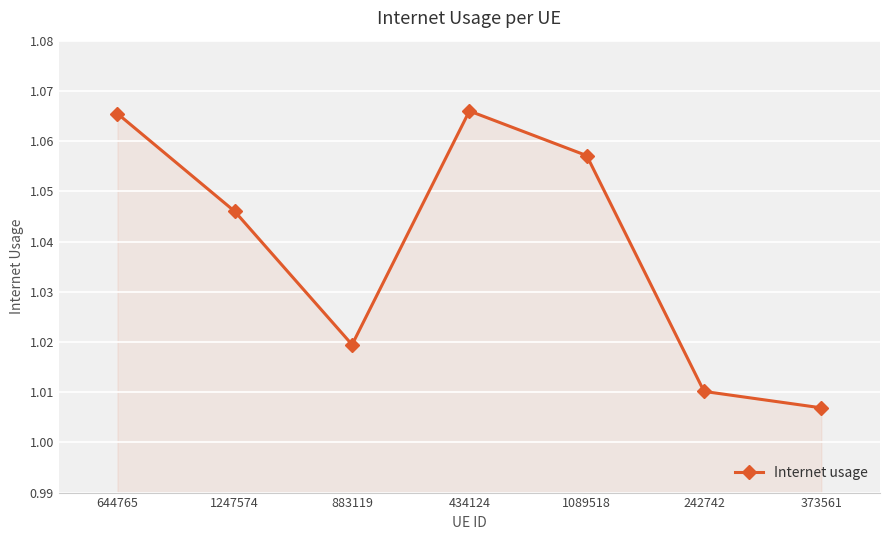

What is the sum of the values at 434124 and 644765?

2.1